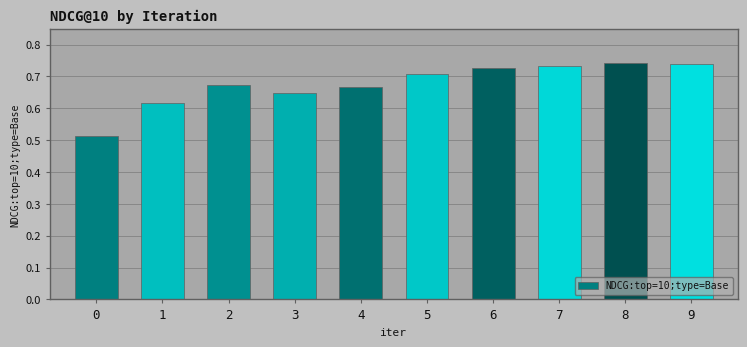

The value at 1 is 0.1. True or false?

False